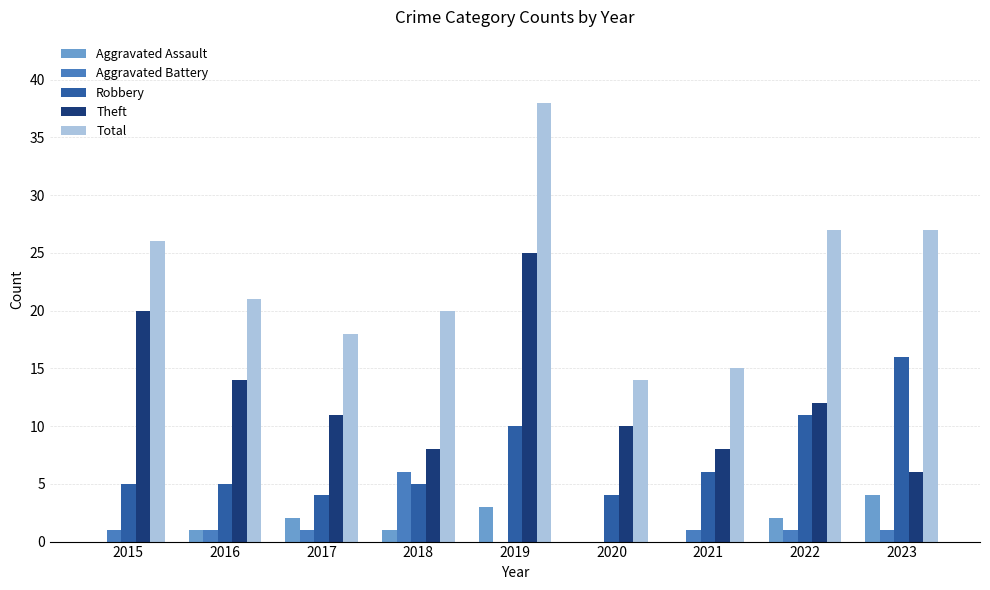

Count the number of data series in this chart.

5